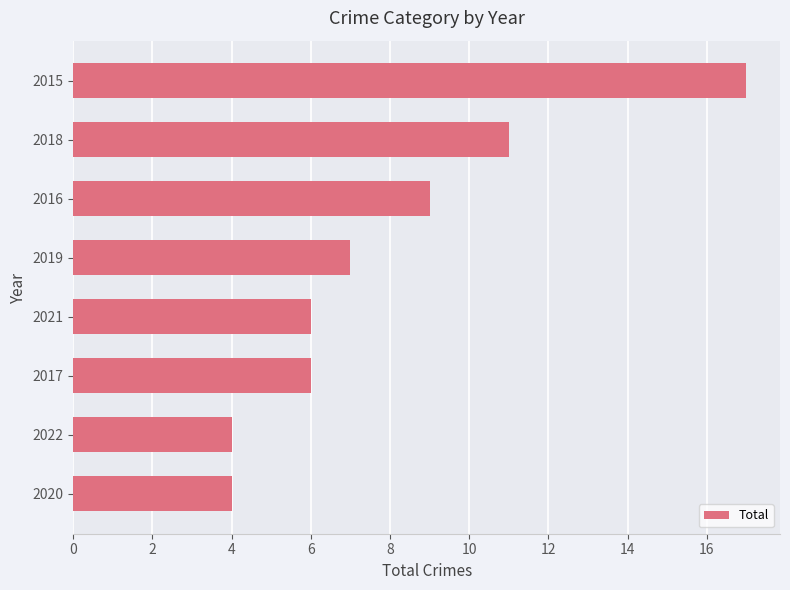

What is the sum of all values?

64